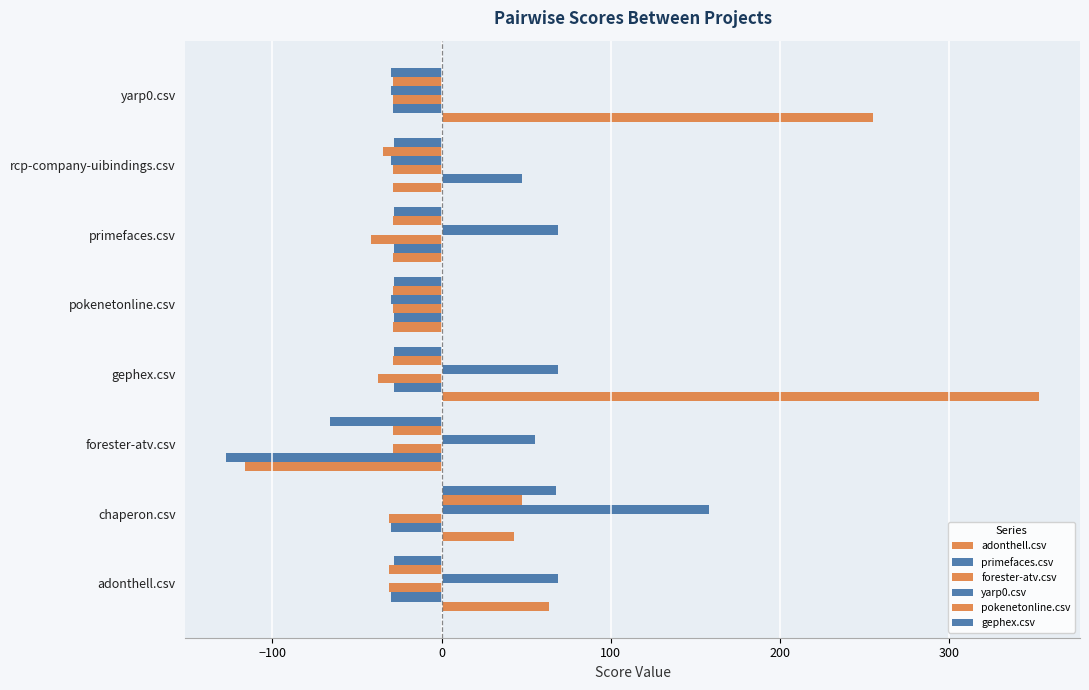

How many values in the gephex.csv series are below -28?

7